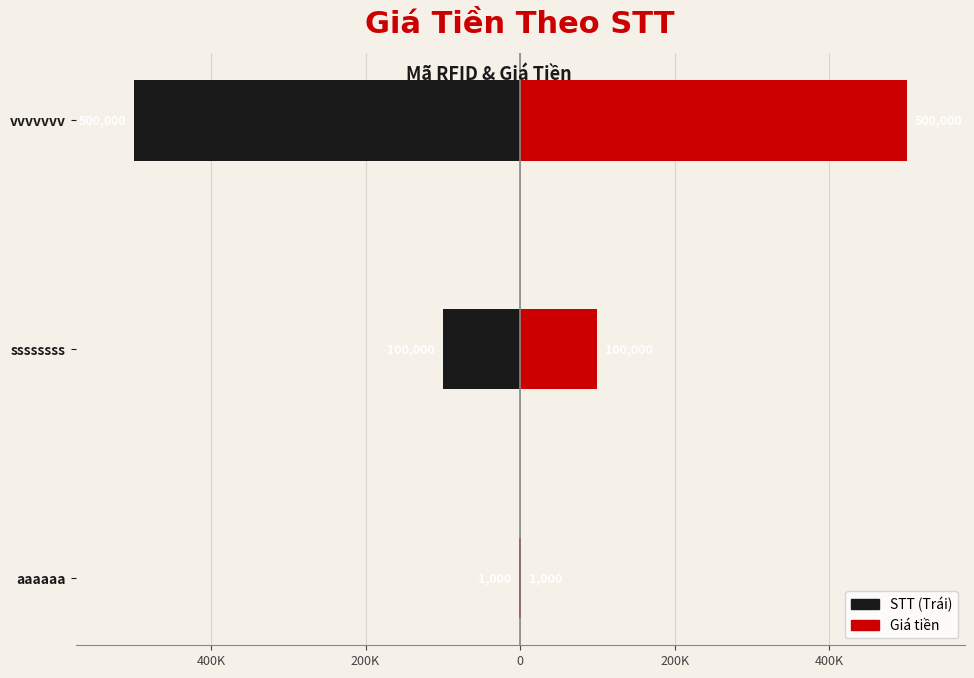

Are the bars horizontal?

Yes